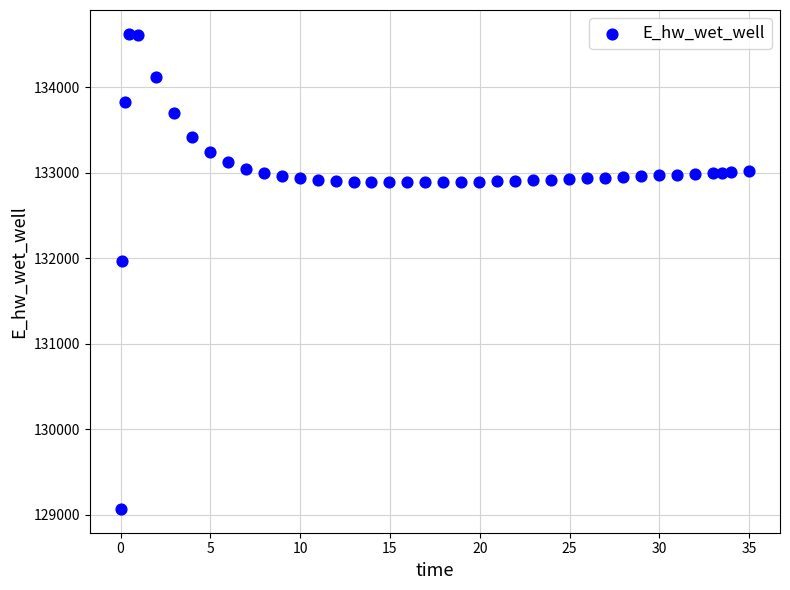

What is the range of X values (max minus min)?

34.9